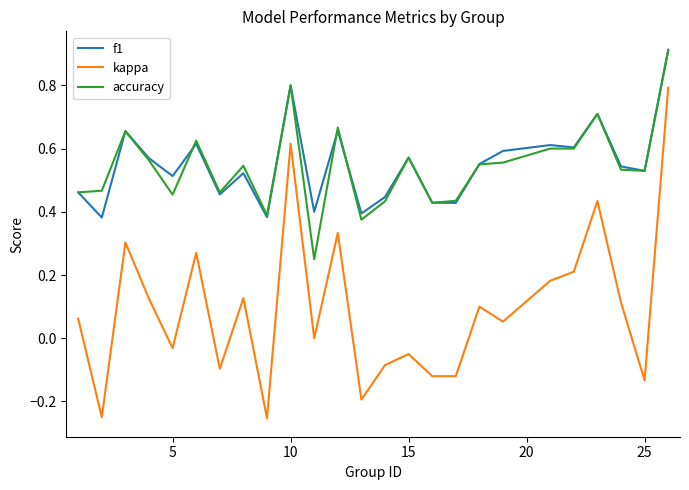

Which series has the widest spread of values?

kappa